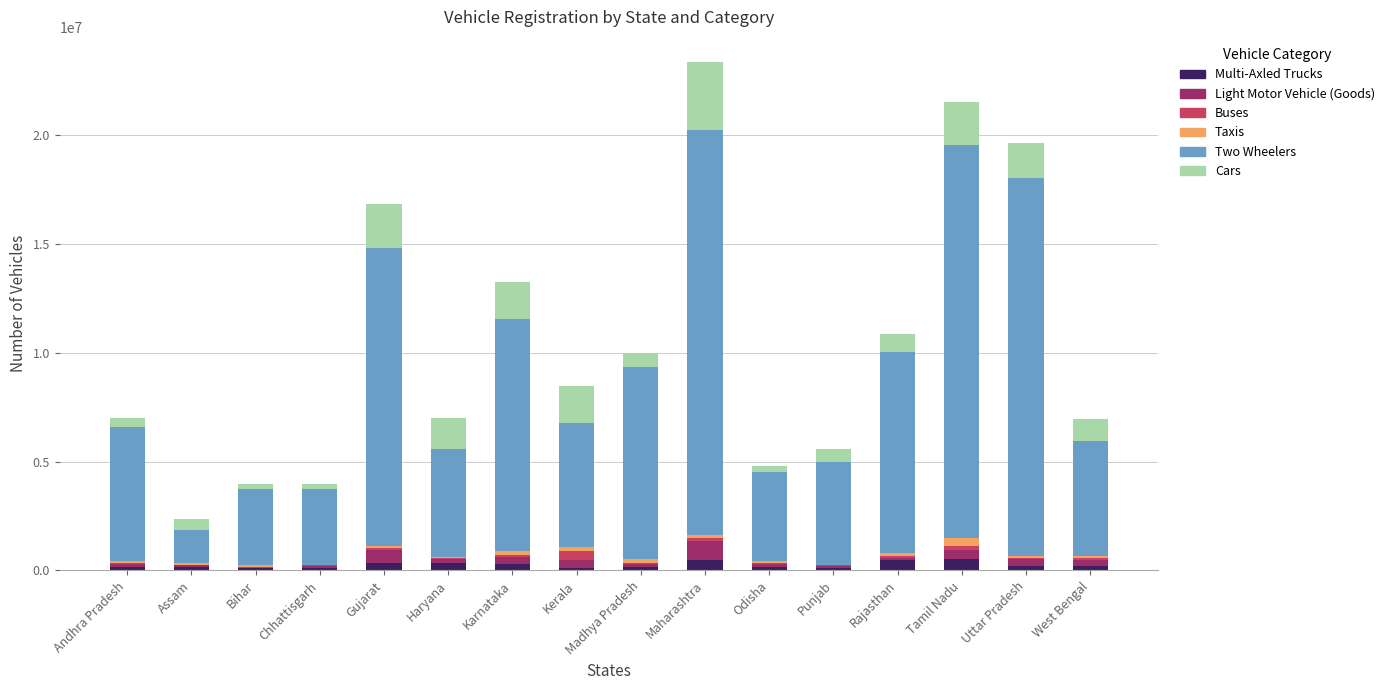

What is the sum of the Multi-Axled Trucks values at Bihar and Chhattisgarh?

202452